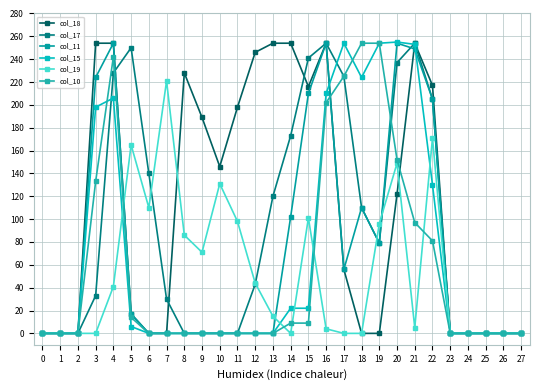

How many data points does each series have?

28